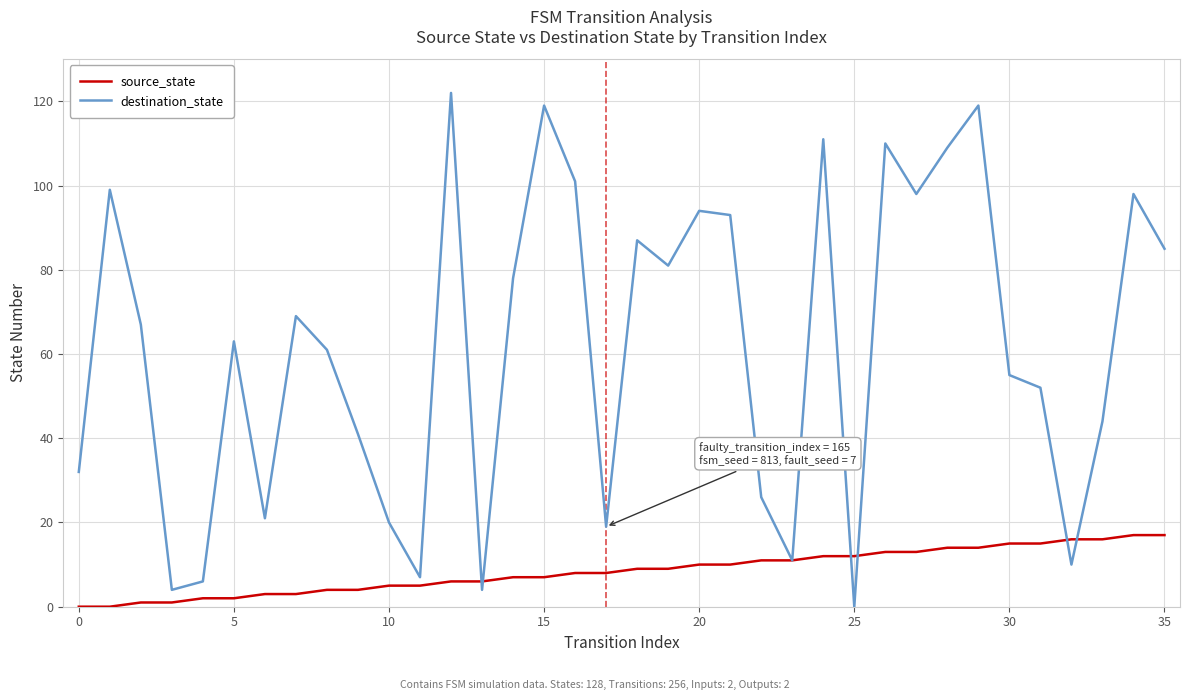

List the series in order of their overall mean, lowest first.

source_state, destination_state